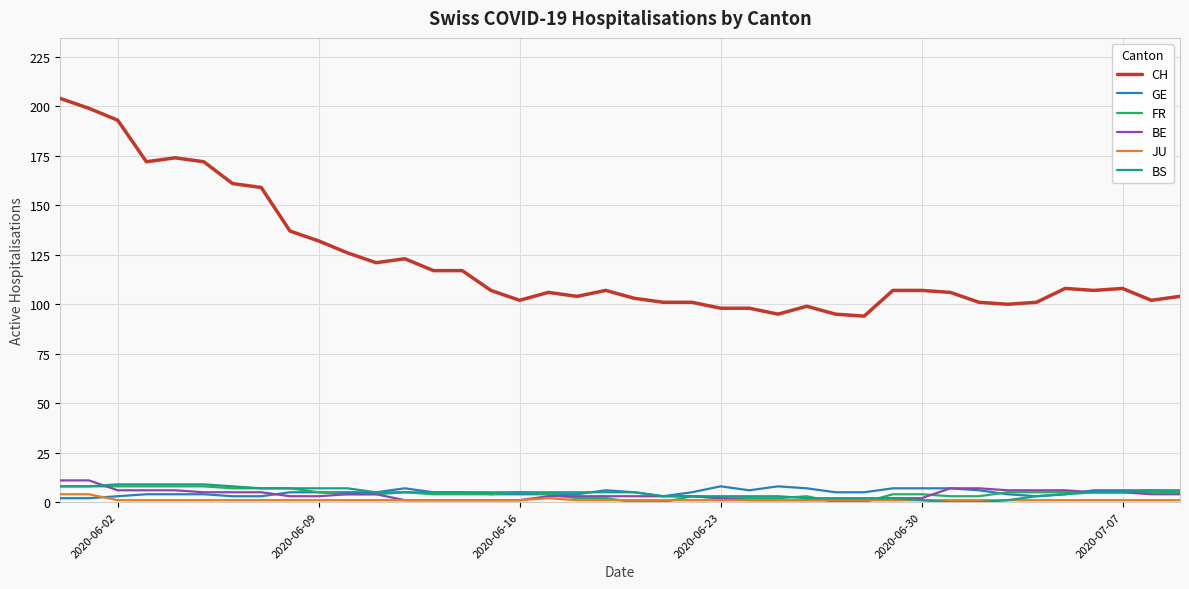

How many lines are shown in the chart?

6